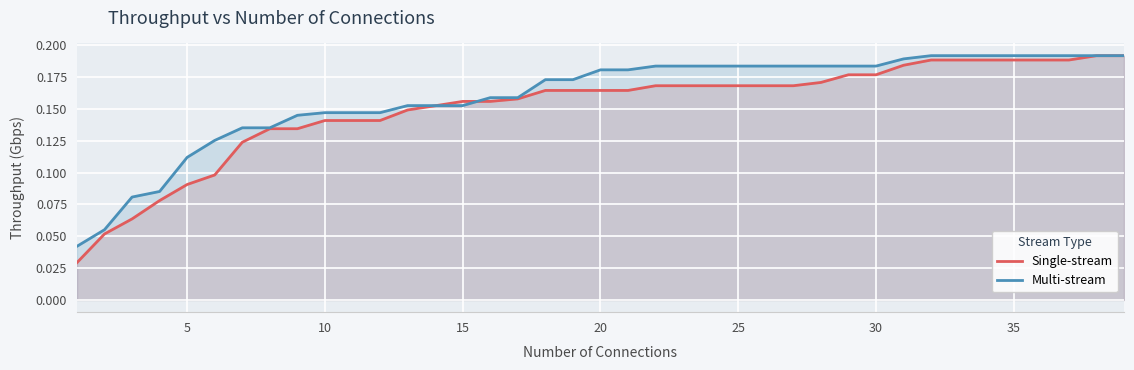

What is the average value of the Multi-stream series?

0.2